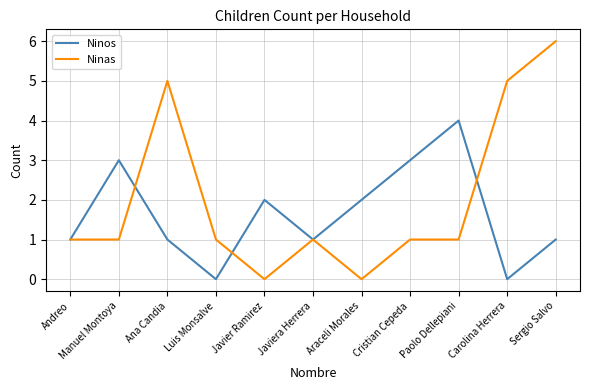

What are all the series names shown in the legend?

Ninos, Ninas